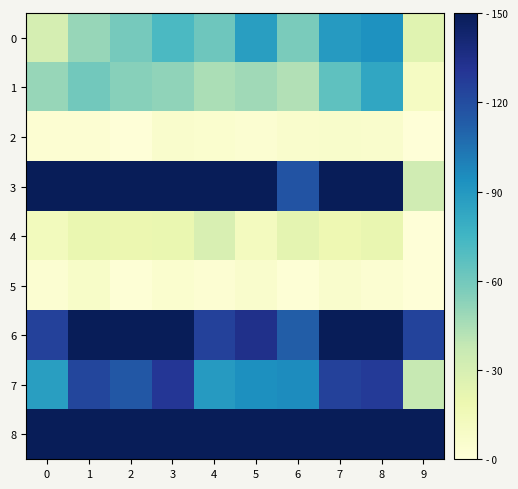

At which category is the sum across all series the highest?

8